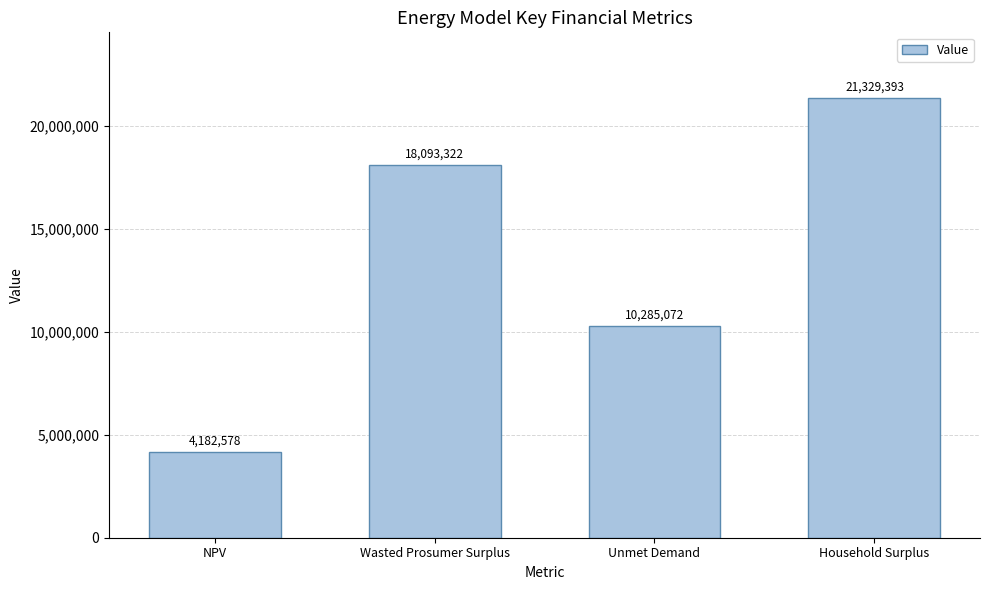

How many values are below 18093321?

2